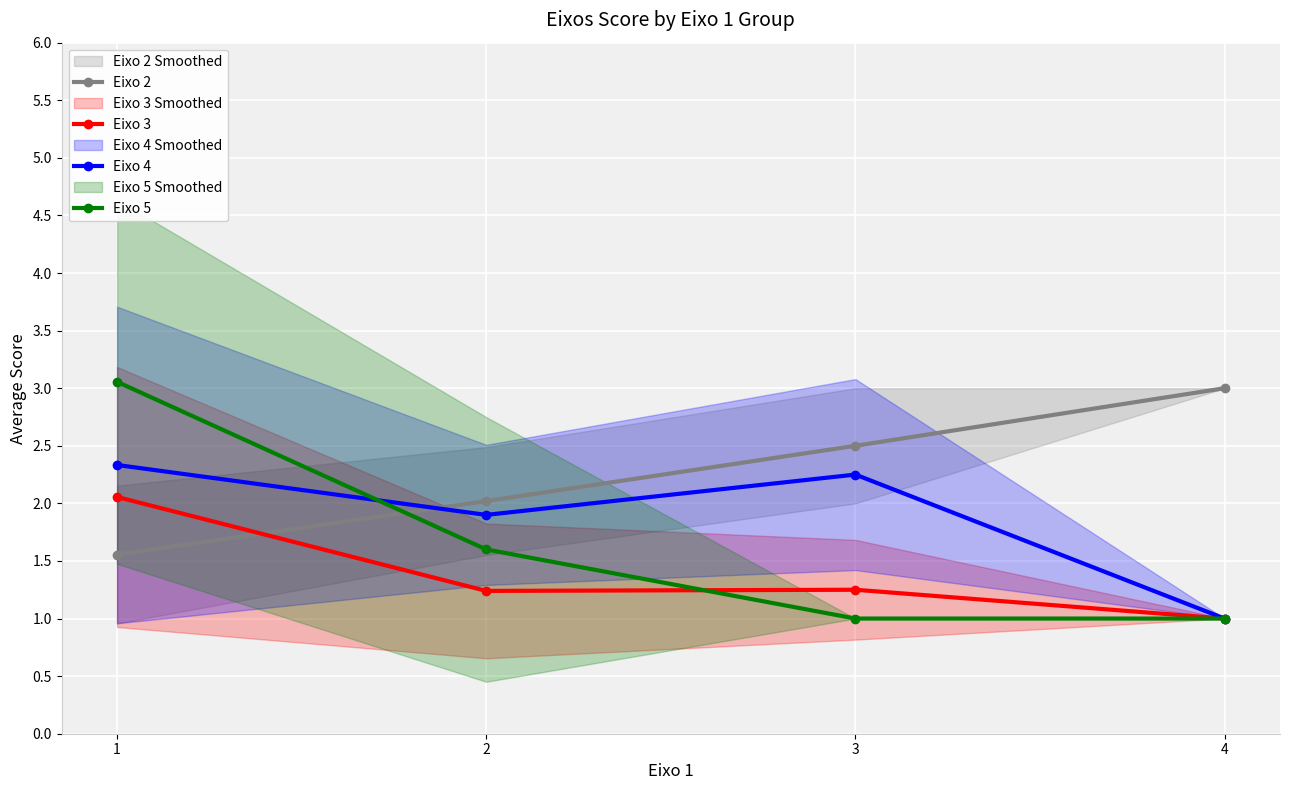

How many categories are shown in the chart?

4